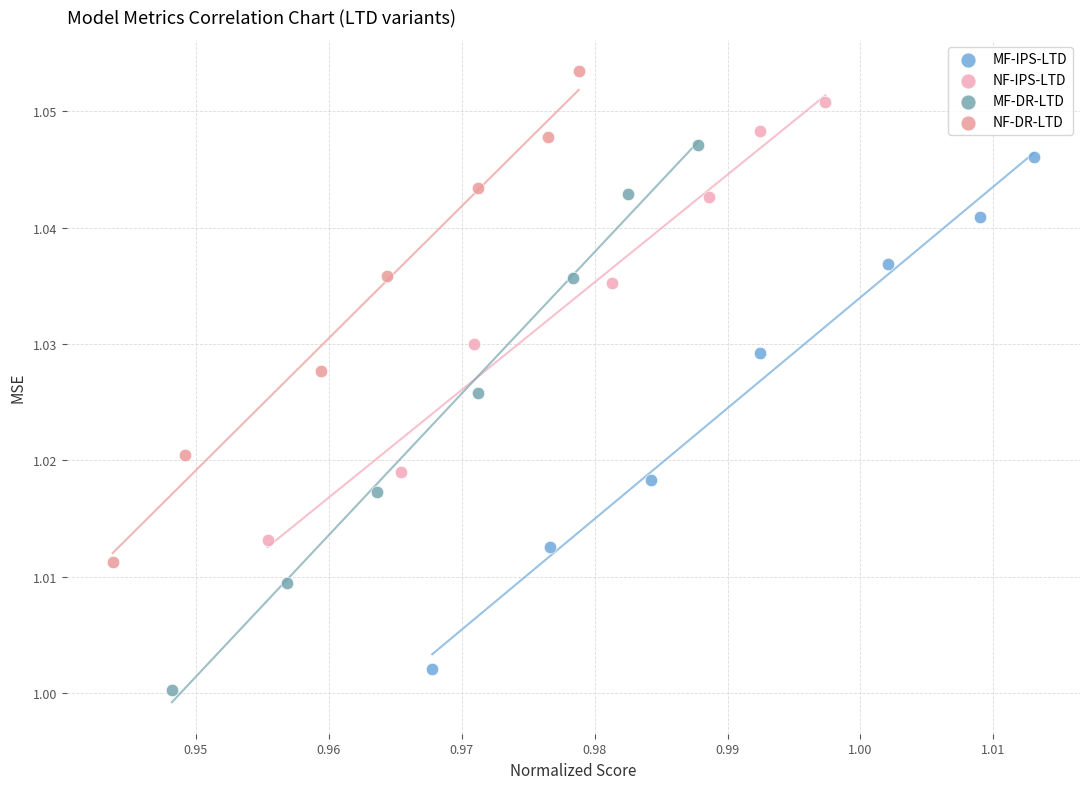

Which series has the widest spread of Y values?

MF-DR-LTD